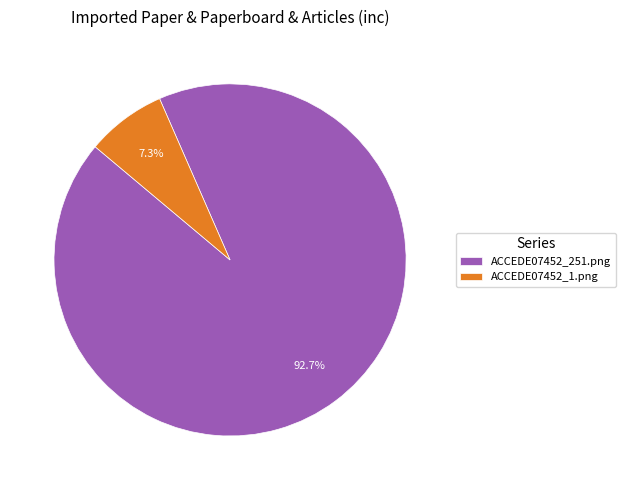

Does ACCEDE07452_251.png represent more than half of the total?

Yes